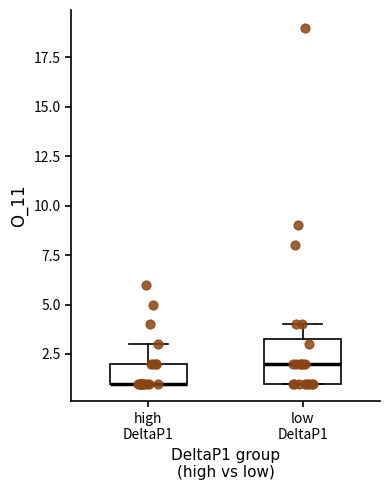

Comparing the boxes themselves (not the whiskers), which one is the tallest?

low DeltaP1